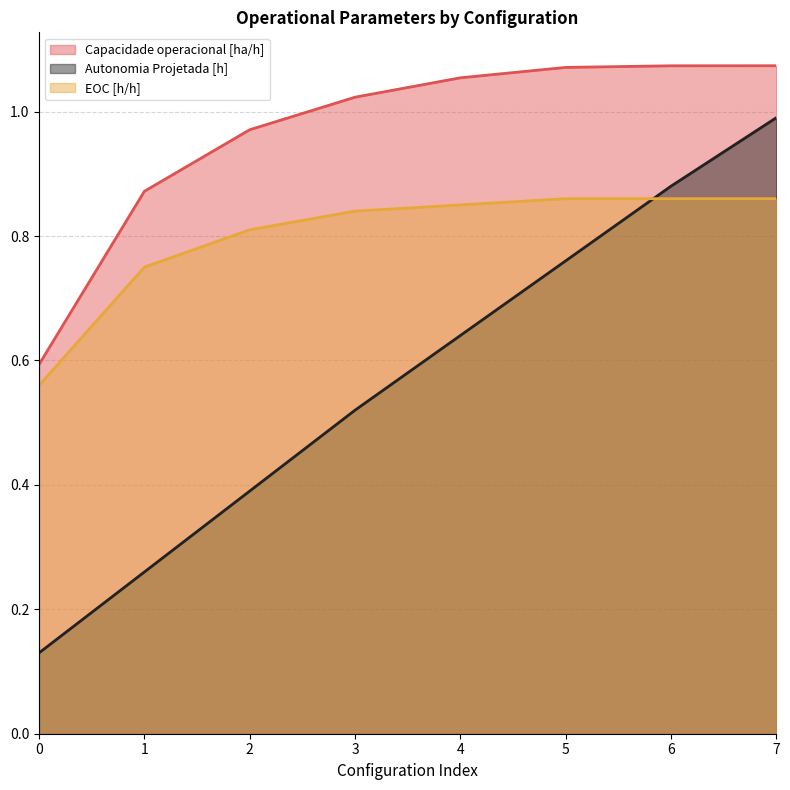

Which series changed the most between 0 and 5?

Autonomia Projetada [h]